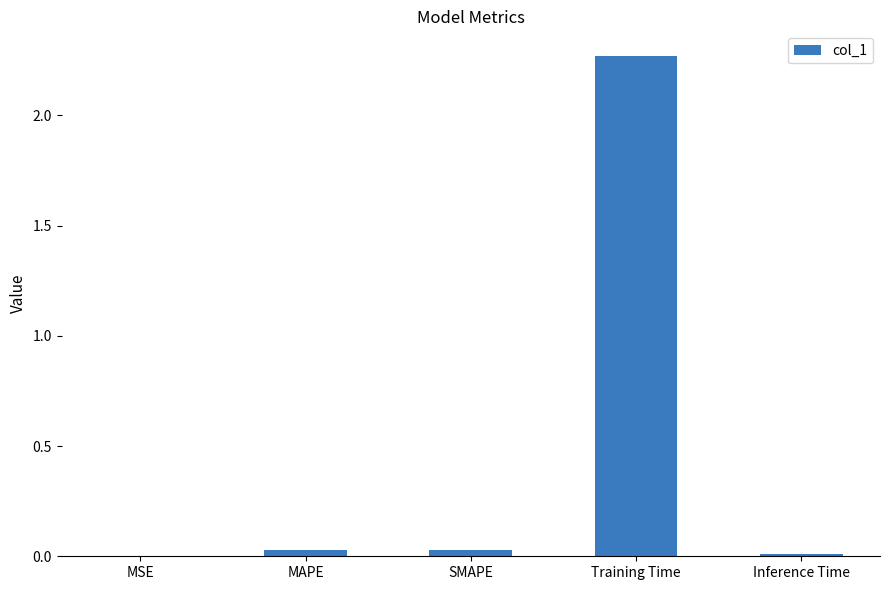

The value at SMAPE is 0.0. True or false?

True